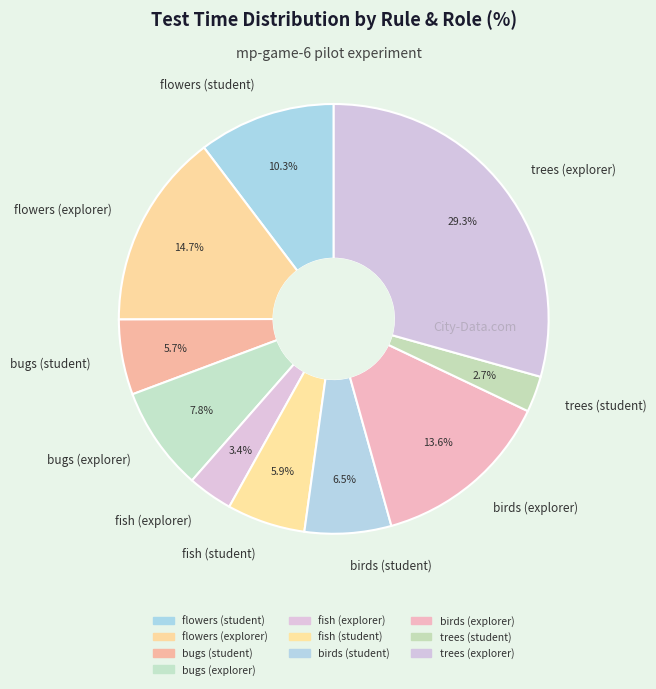

How many slices are in this pie chart?

10